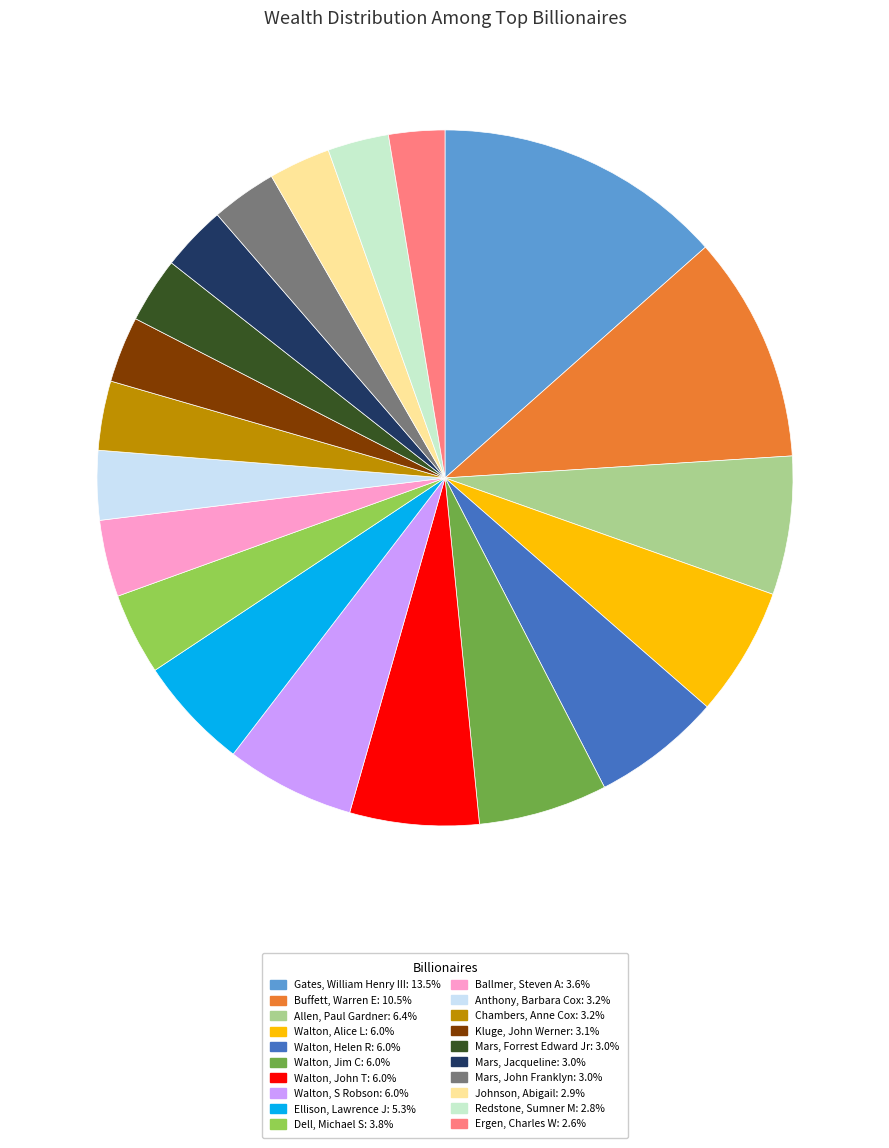

Combined, do Ellison, Lawrence J and Walton, S Robson account for over 50%?

No